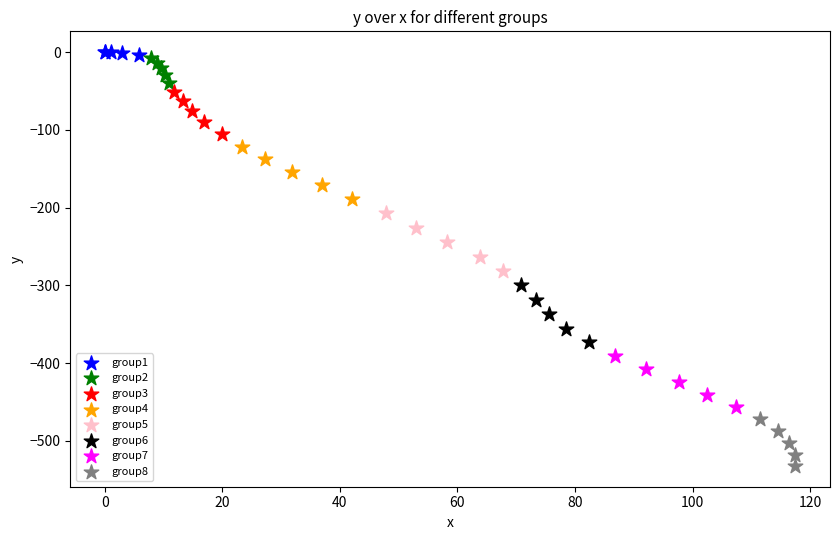

Which series has the widest spread of Y values?

group5